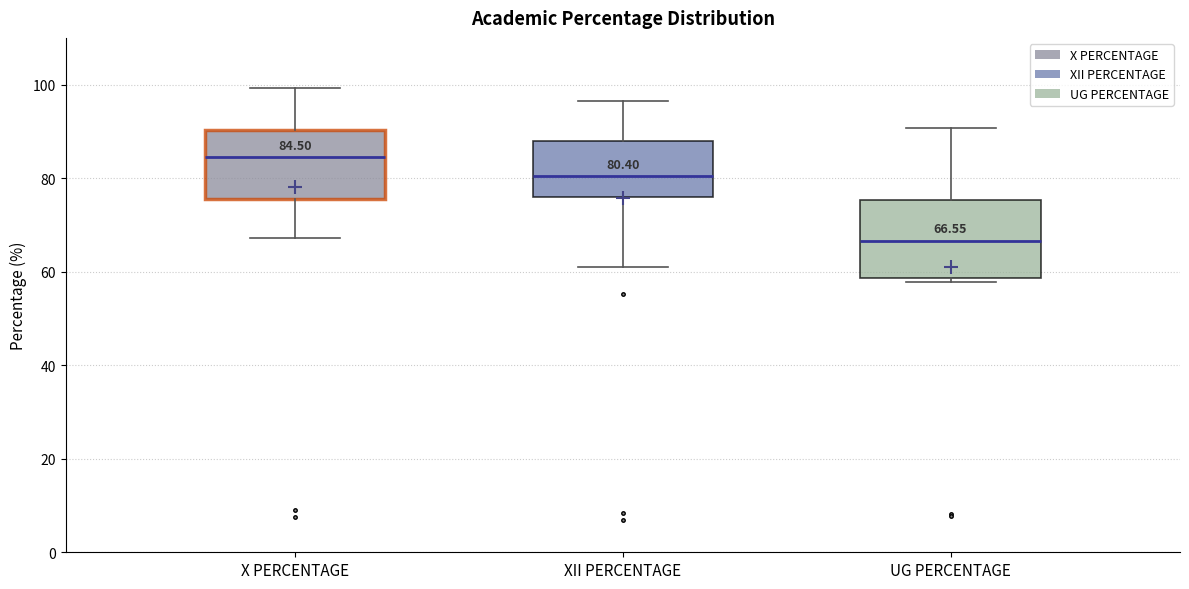

Which box's median line is the highest?

X PERCENTAGE